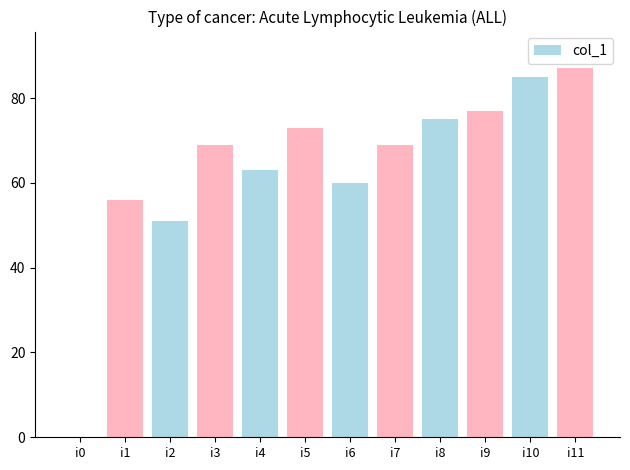

What is the sum of all values?

765